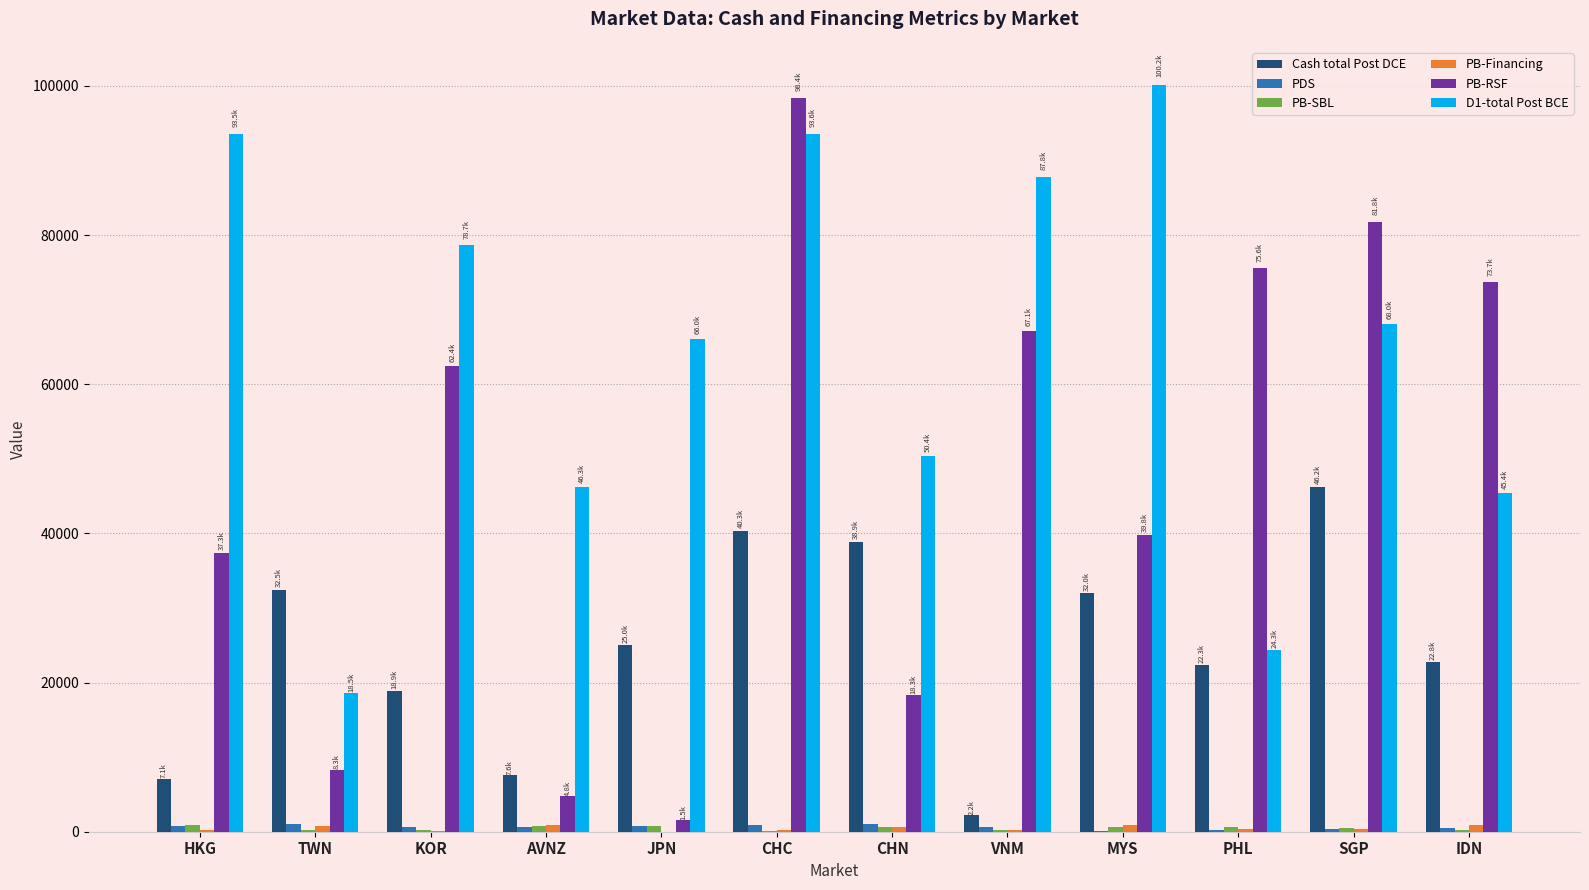

Is the value of PB-RSF at VNM greater than the value of D1-total Post BCE at CHC?

No